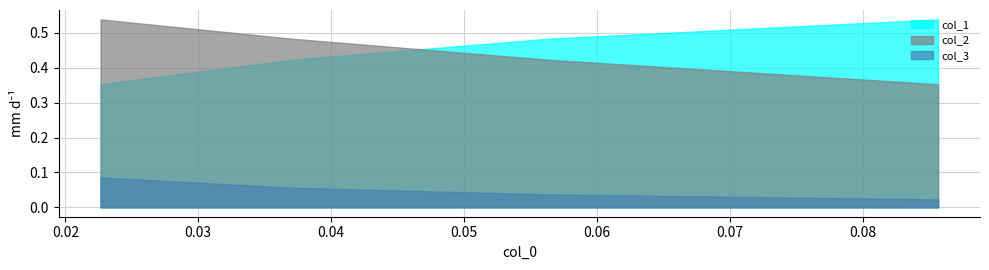

True or false: col_2 and col_3 cross at least once.

False